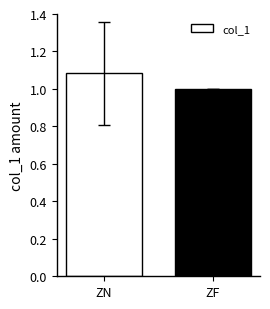

What is the sum of the values at ZF and ZN?

2.1